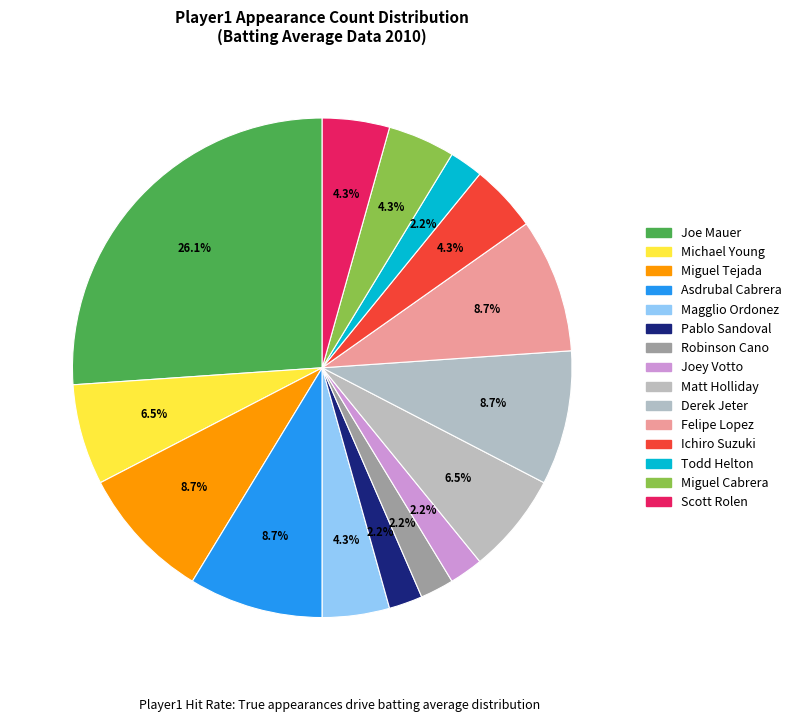

Count the number of slices in the pie.

15